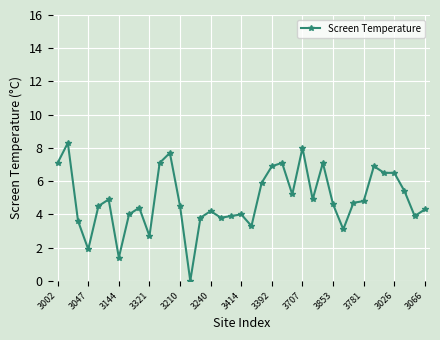

True or false: the data has more than 0 interior local peaks.

True